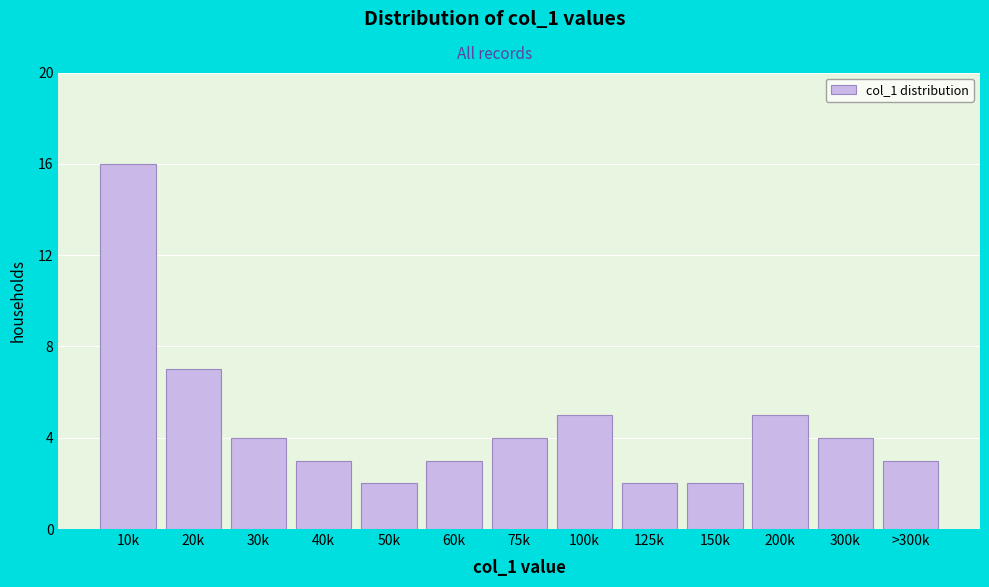

Reading right to left, list all the values displayed in this chart.

>300k=3	300k=4	200k=5	150k=2	125k=2	100k=5	75k=4	60k=3	50k=2	40k=3	30k=4	20k=7	10k=16